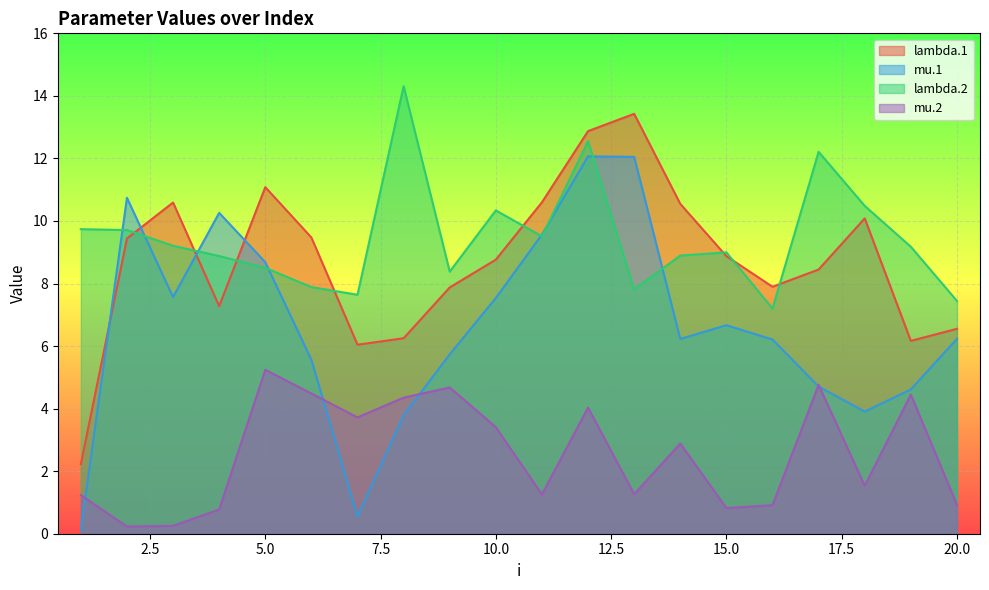

Where is mu.2 nearest to the value 2?

18